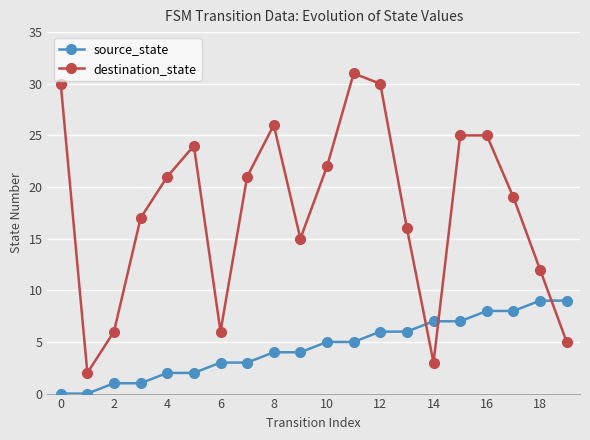

Which series has the largest range (max minus min)?

destination_state